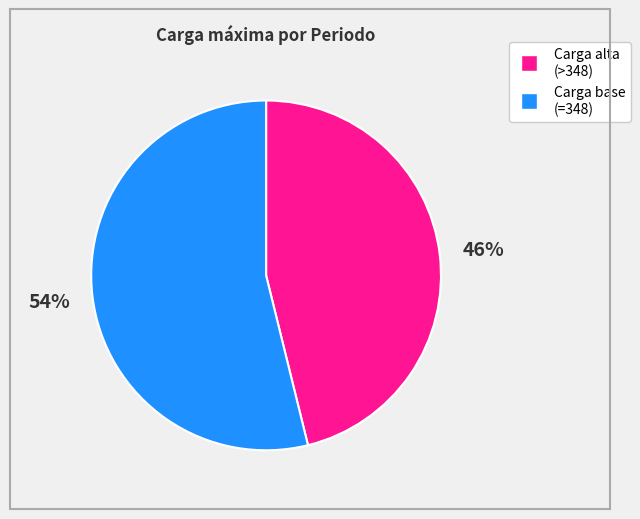

To the nearest percent, what is the difference between the largest and smallest slice percentages?

8%